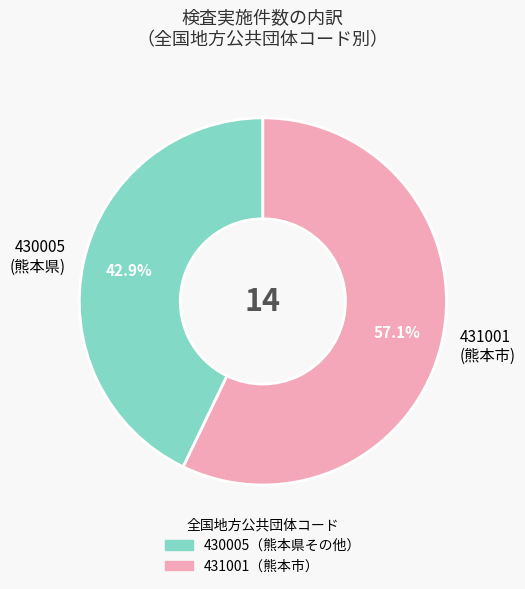

Does any single category account for the majority?

Yes